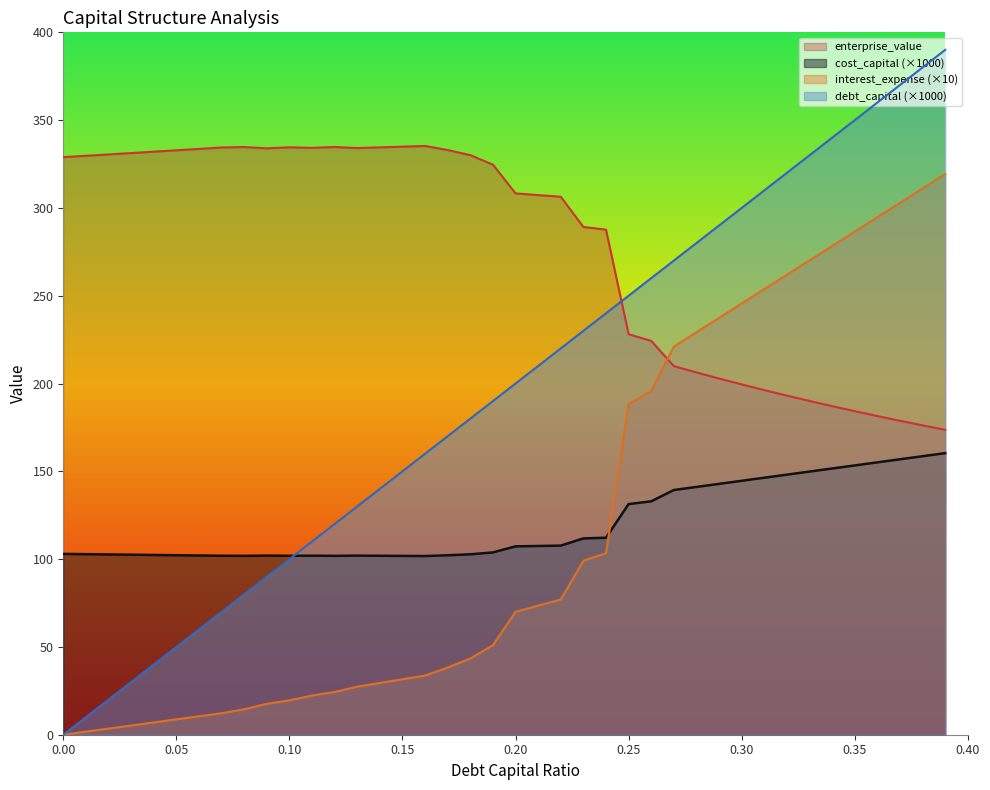

Is the value of interest_expense at 0.08 greater than the value of cost_capital at 0.24?

No